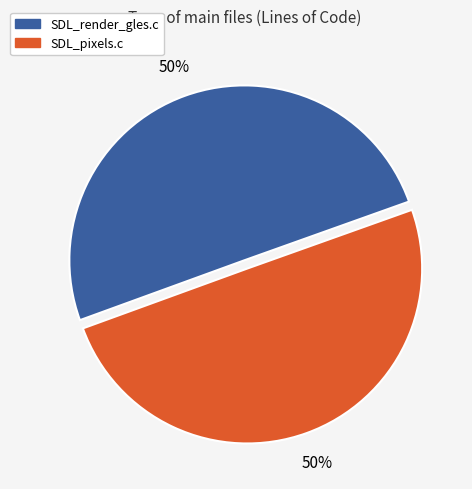

Count the number of slices in the pie.

2